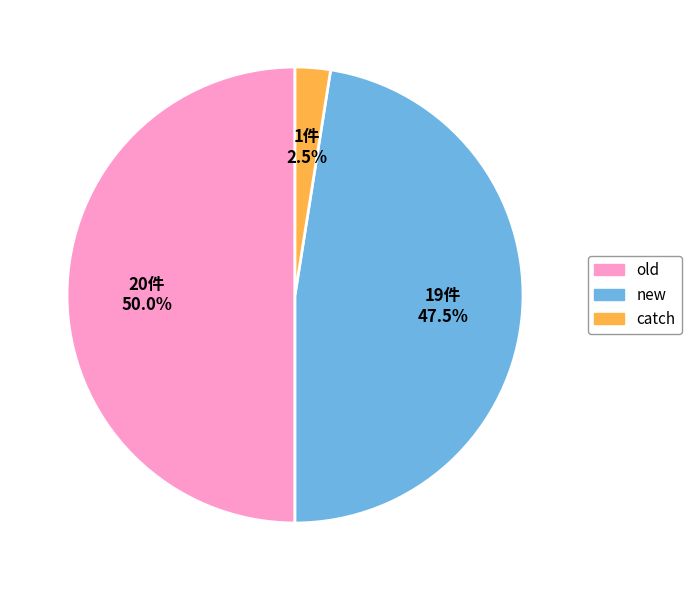

Which category has the smallest portion of the pie?

catch